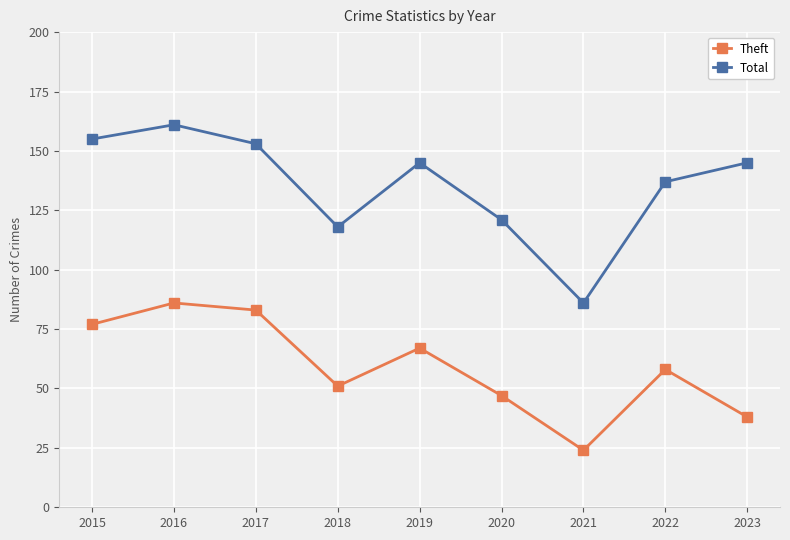

Which category has the lowest value across all series?

2021